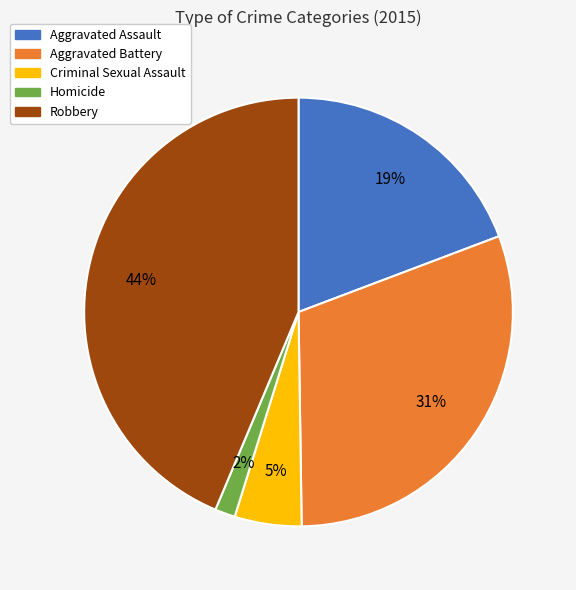

Does any single category account for the majority?

No